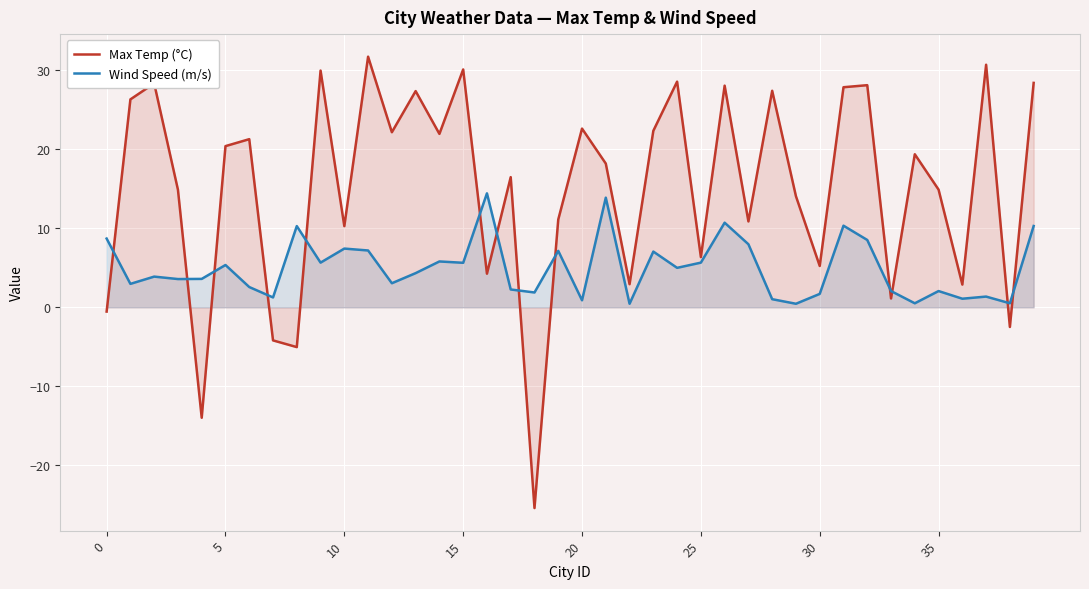

Is it true that Wind Speed (m/s) equals 0.3 at 34?

False